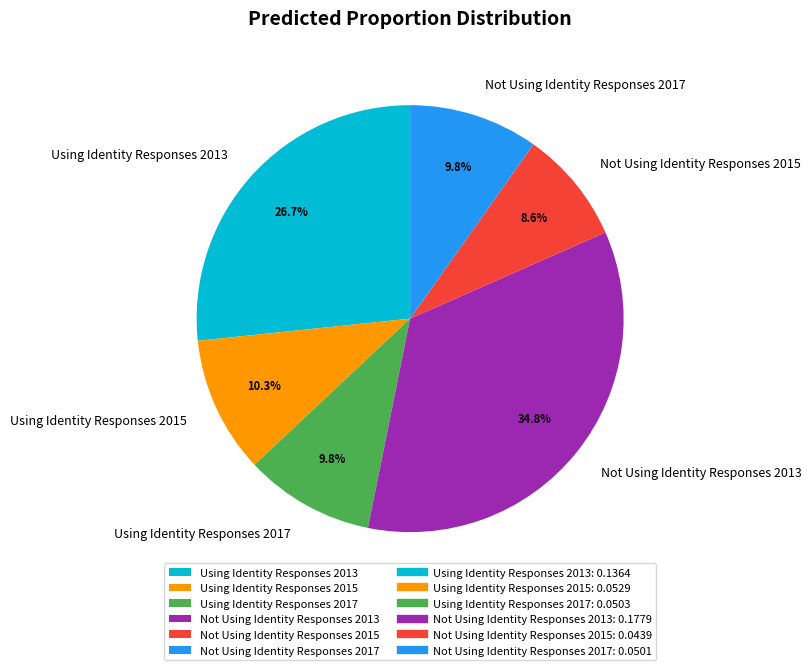

What percentage is the Using Identity Responses 2013 slice, to the nearest percent?

27%